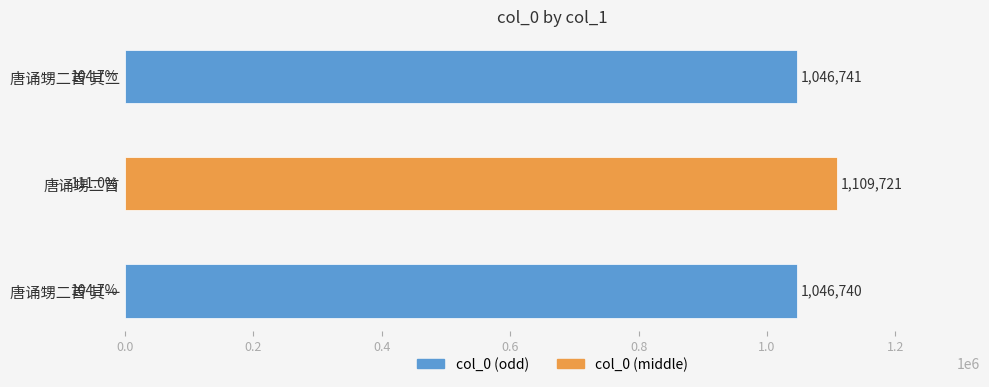

Approximately how many times larger is the value at 唐诵甥二首 其二 compared to 唐诵甥二首?

0.9